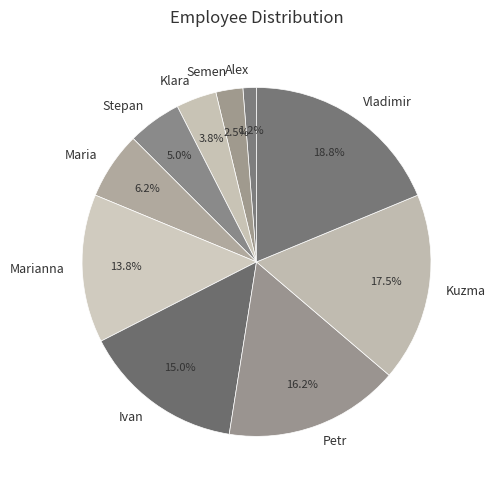

The Alex slice represents 11% of the pie. True or false?

False